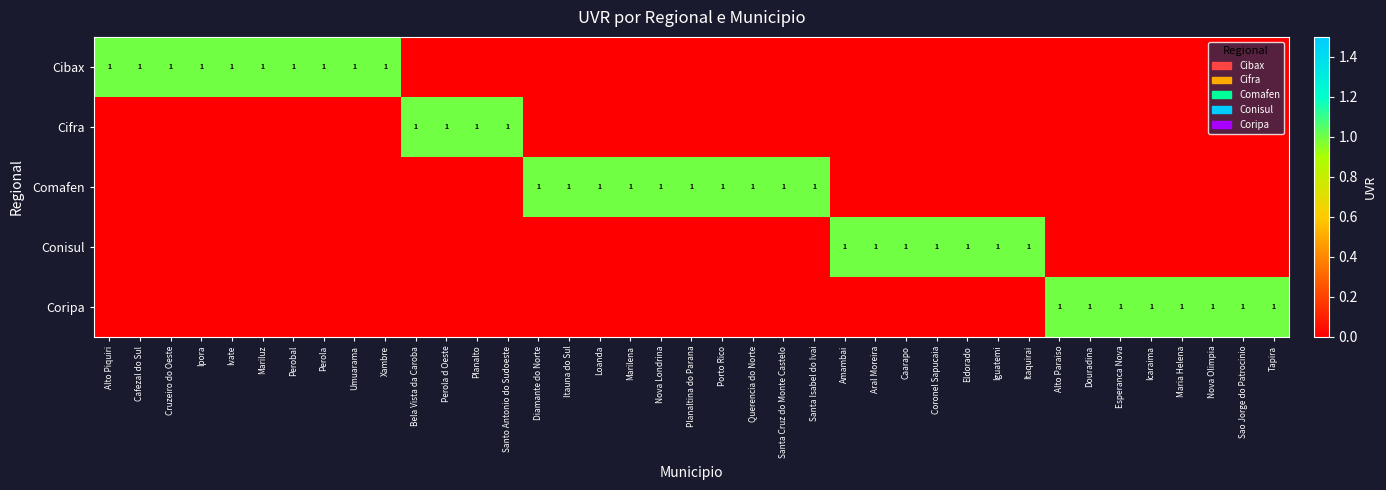

True or false: Conisul has a value of 2 at Aral Moreira.

False